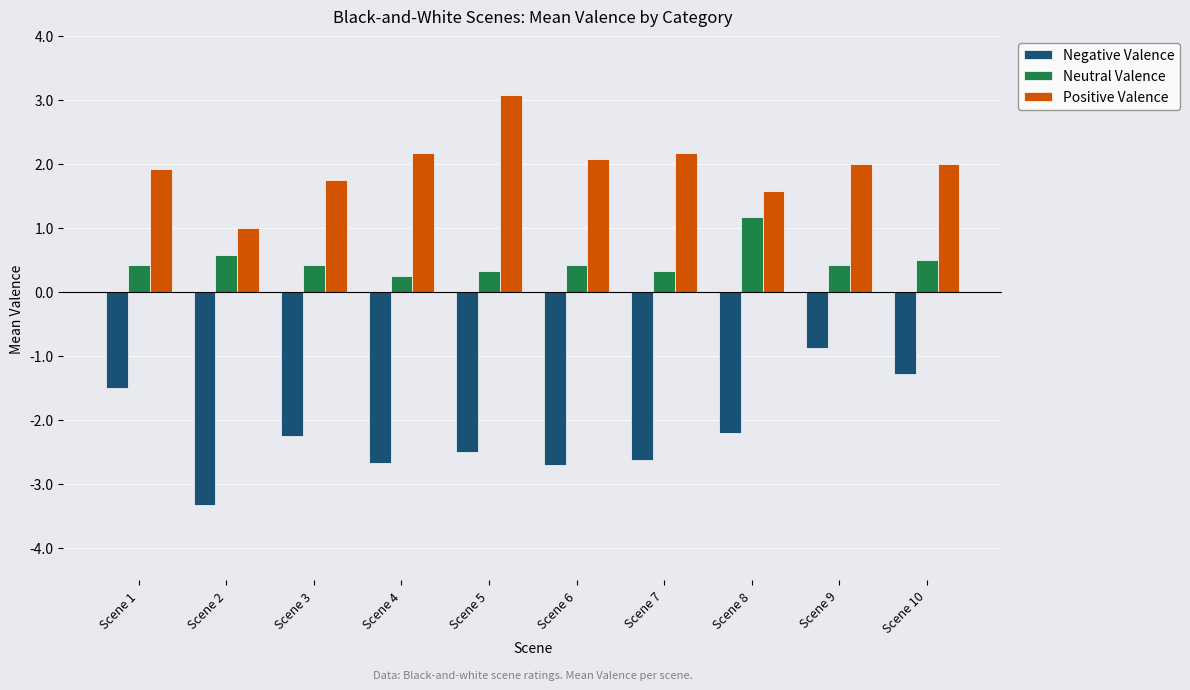

What is the sum of the Neutral Valence values at Scene 5 and Scene 6?

0.8